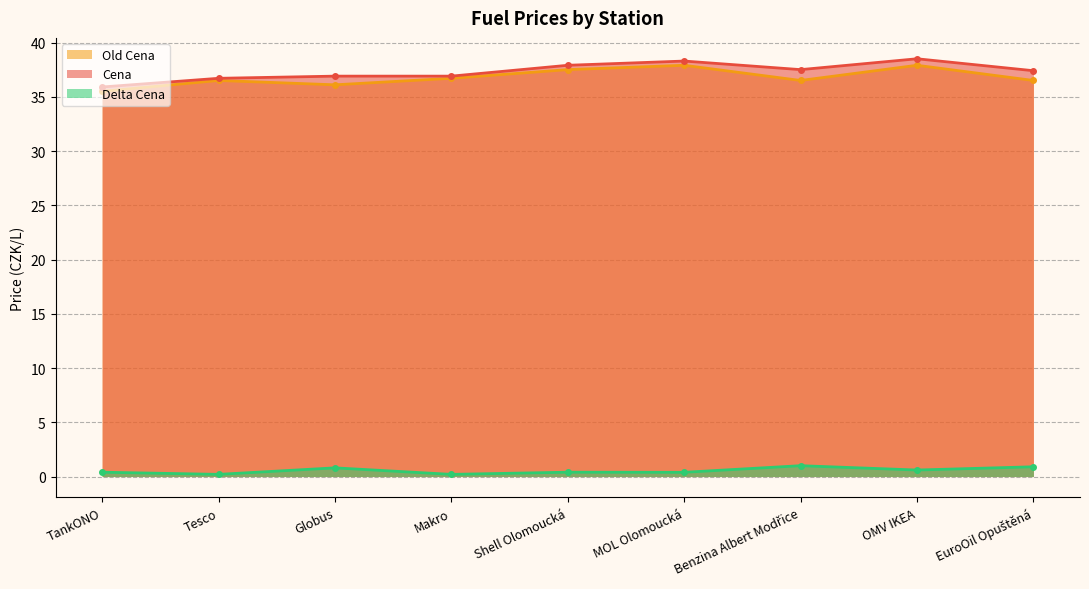

In Old Cena, how many points are lower than both neighbors (excluding endpoints)?

2